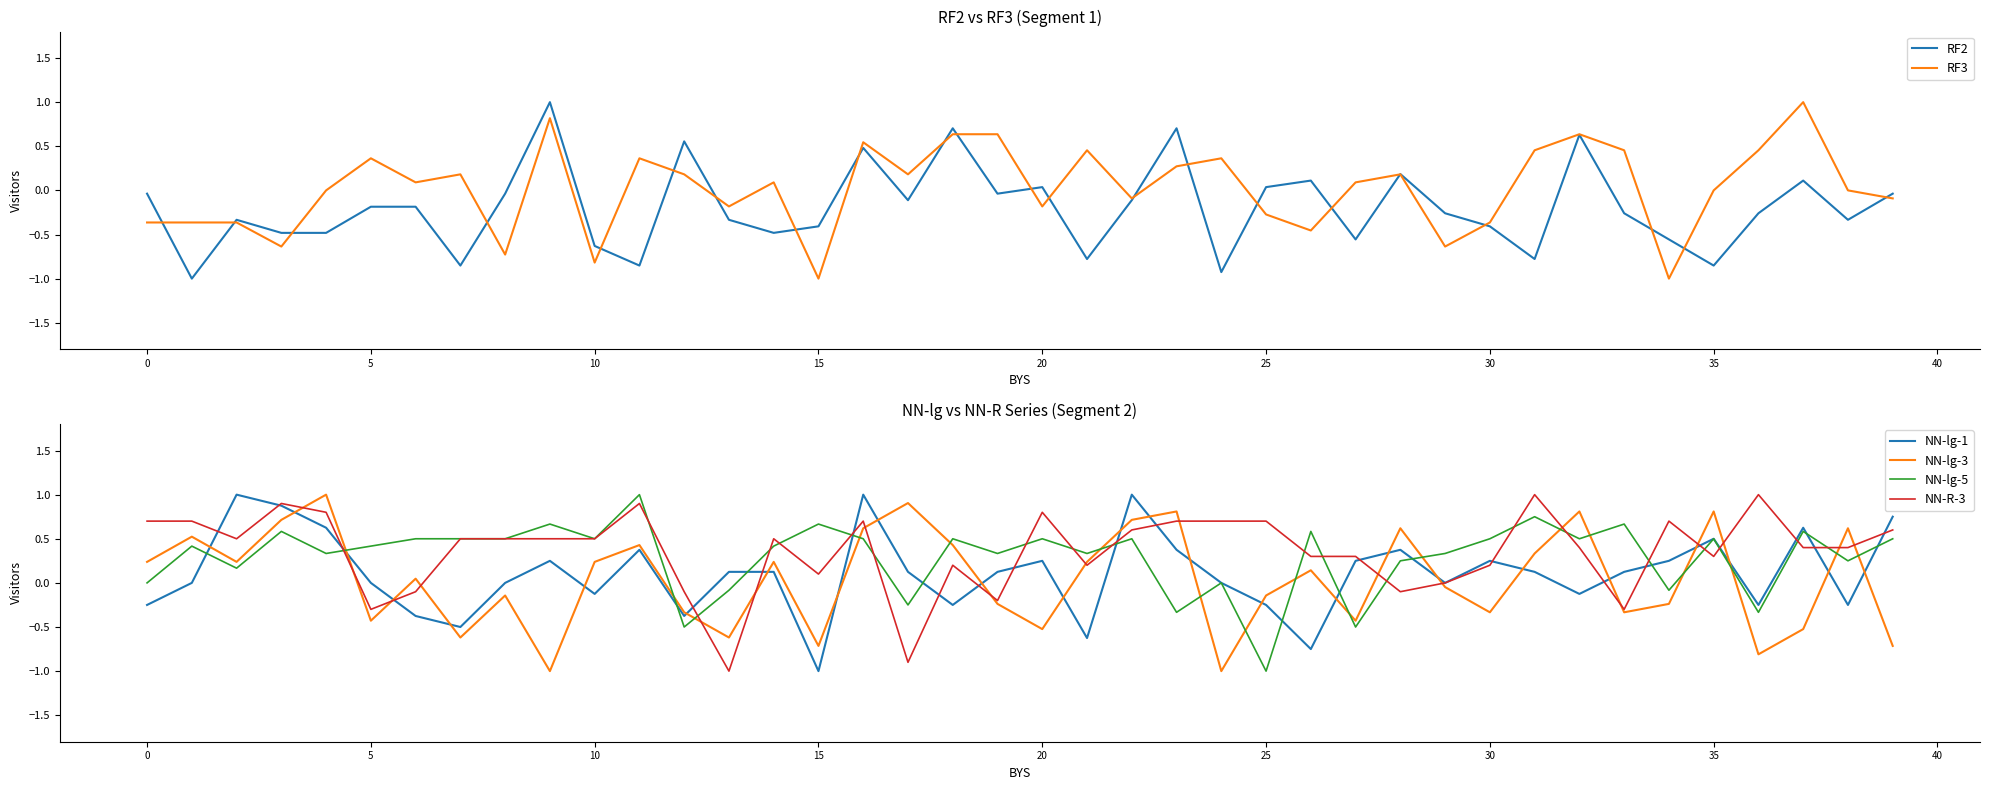

Is it true that NN-R-3 equals 0.2 at 25?

False